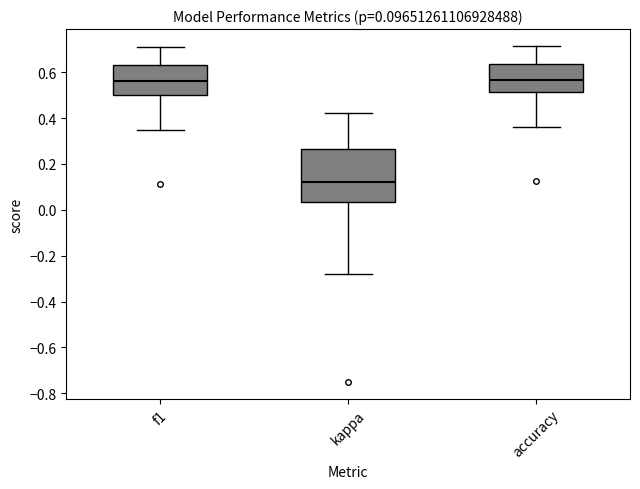

Comparing the boxes themselves (not the whiskers), which one is the tallest?

kappa